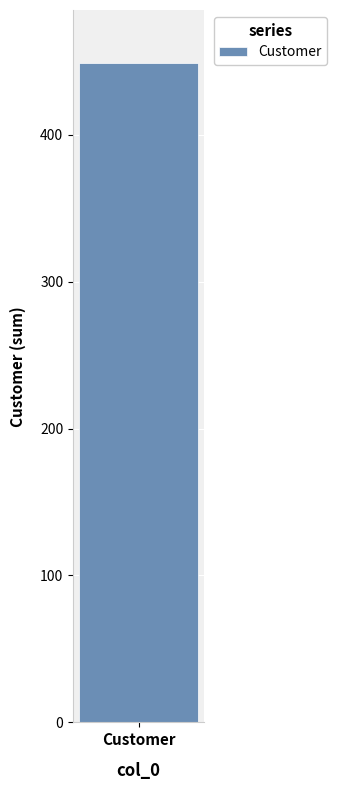

Which has a higher value, 140 or 20?

140